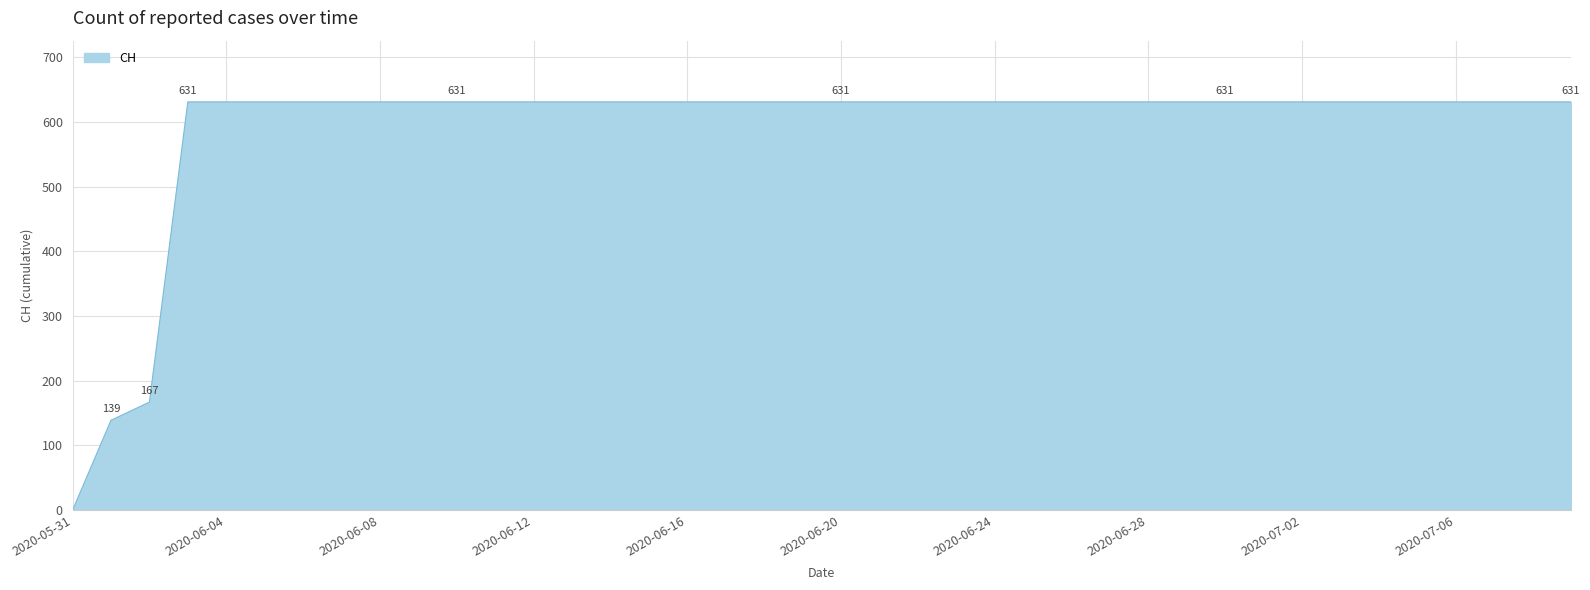

What is the greatest value displayed?

631